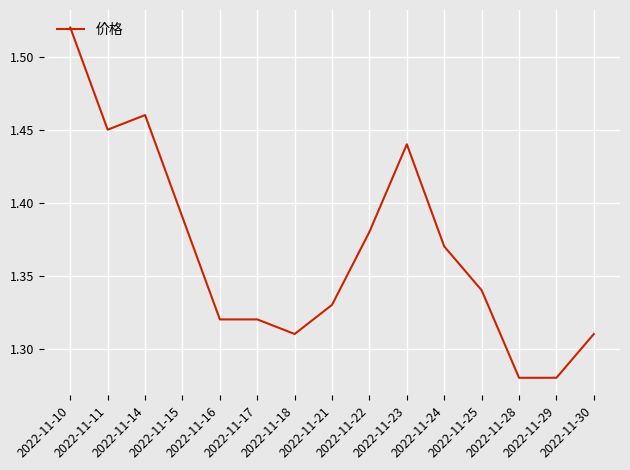

What value does the data have at 2022-11-18?

1.3